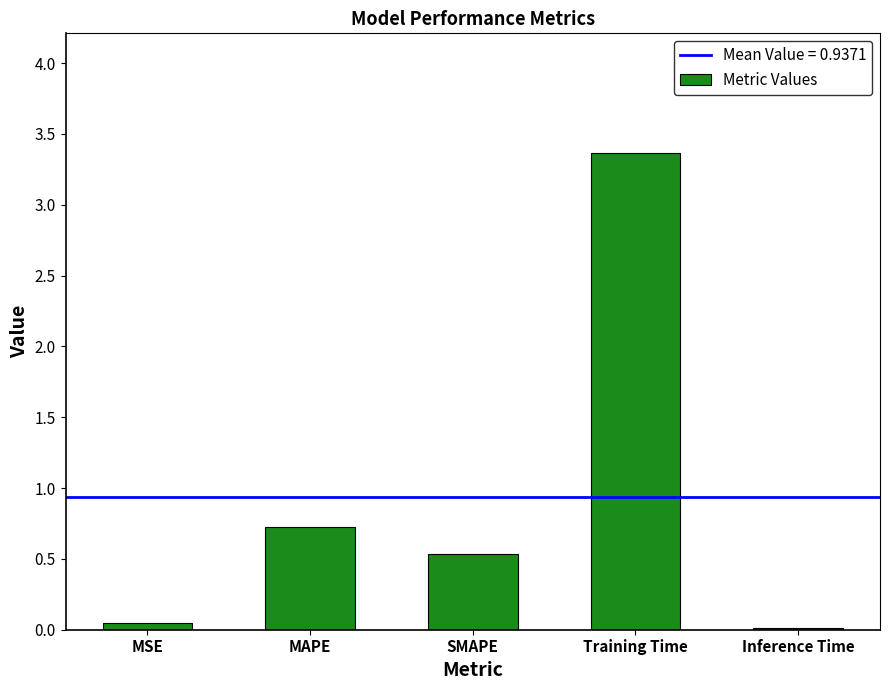

What value does the data have at SMAPE?

0.5